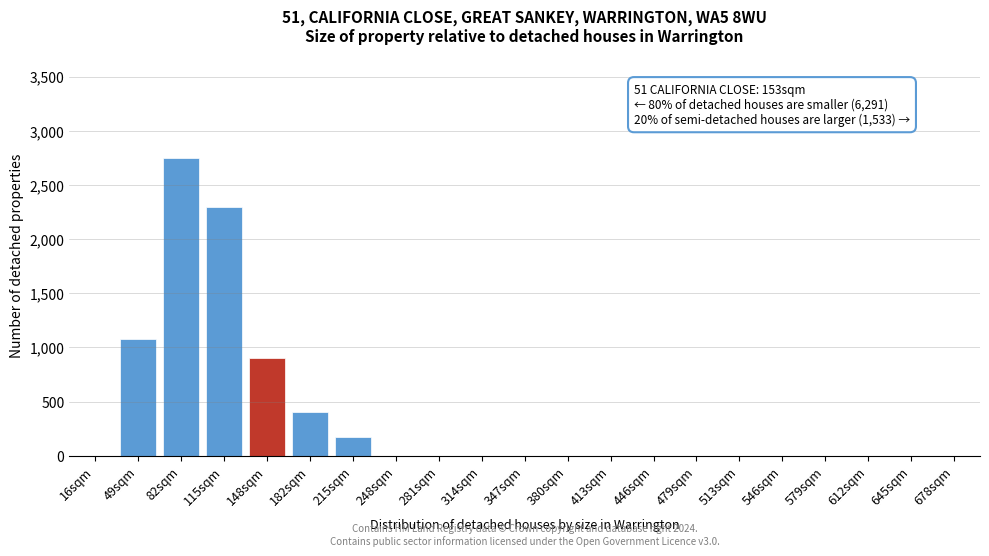

Reading right to left, extract all data points from this chart.

678sqm=0	645sqm=0	612sqm=0	579sqm=0	546sqm=0	513sqm=0	479sqm=0	446sqm=0	413sqm=0	380sqm=0	347sqm=0	314sqm=0	281sqm=0	248sqm=0	215sqm=175	182sqm=400	148sqm=900	115sqm=2300	82sqm=2750	49sqm=1075	16sqm=0